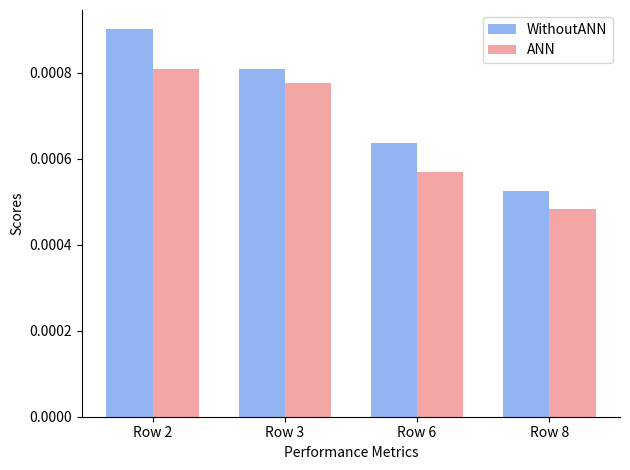

How many series are shown in this chart?

2